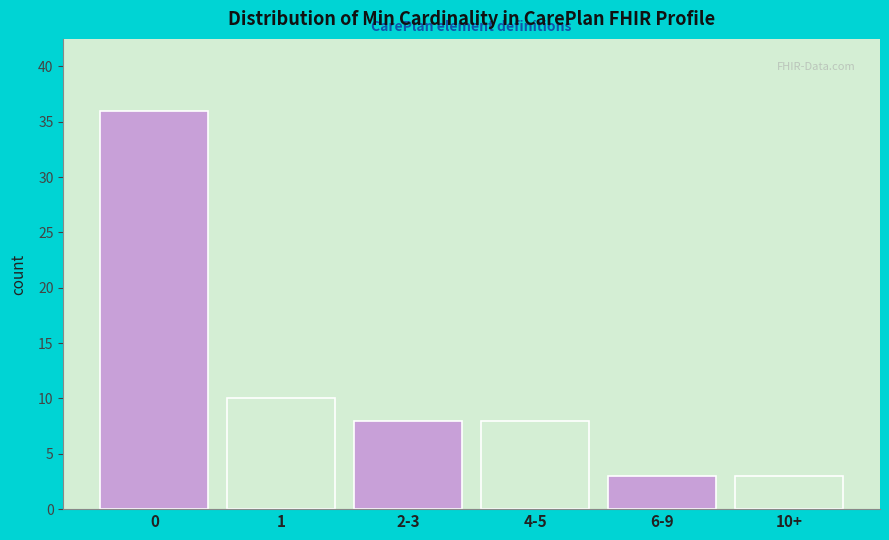

Reading right to left, extract all data points from this chart.

10+=3	6-9=3	4-5=8	2-3=8	1=10	0=36